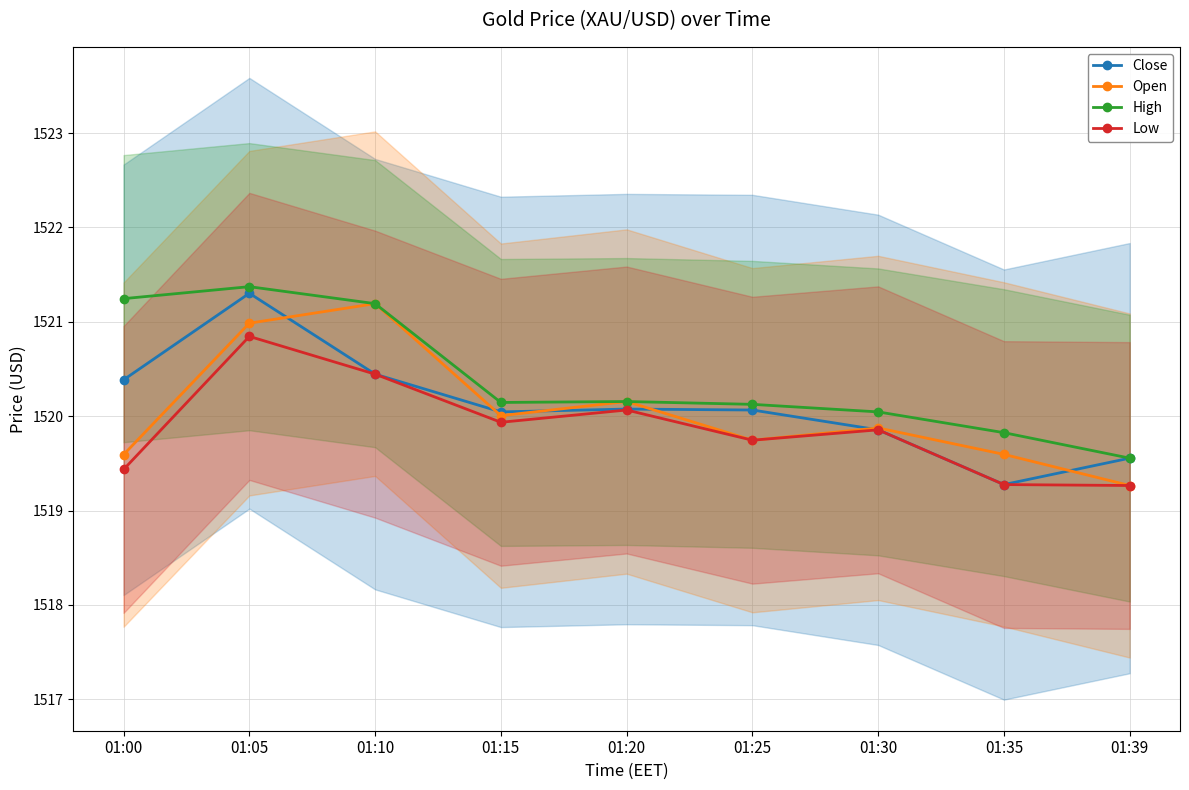

Which category has the lowest value across all series?

01:39